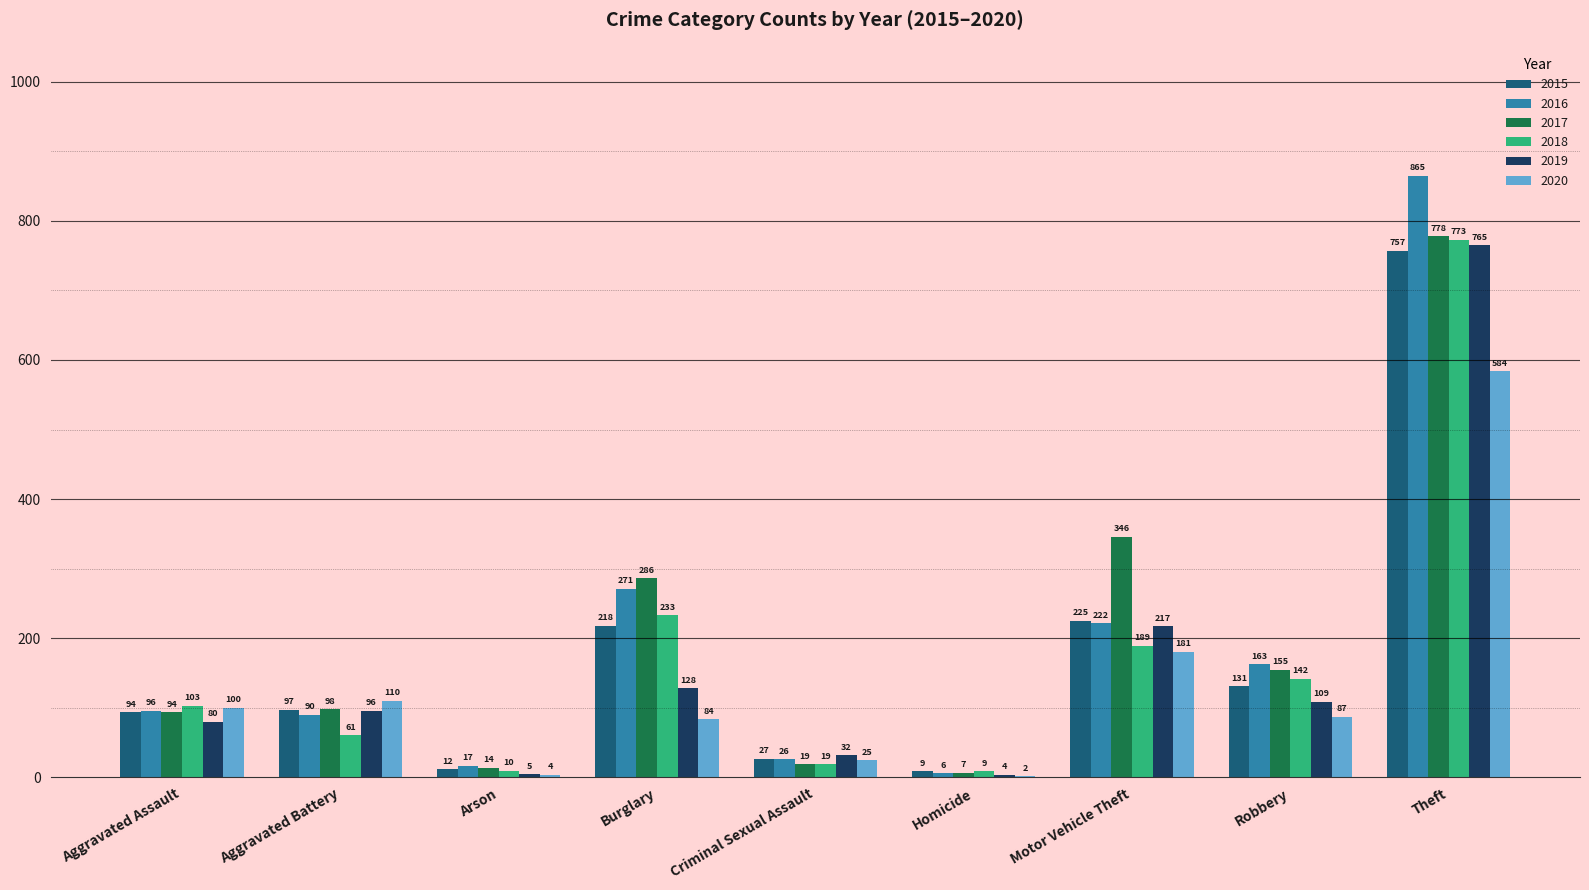

What are all the series names shown in the legend?

2015, 2016, 2017, 2018, 2019, 2020